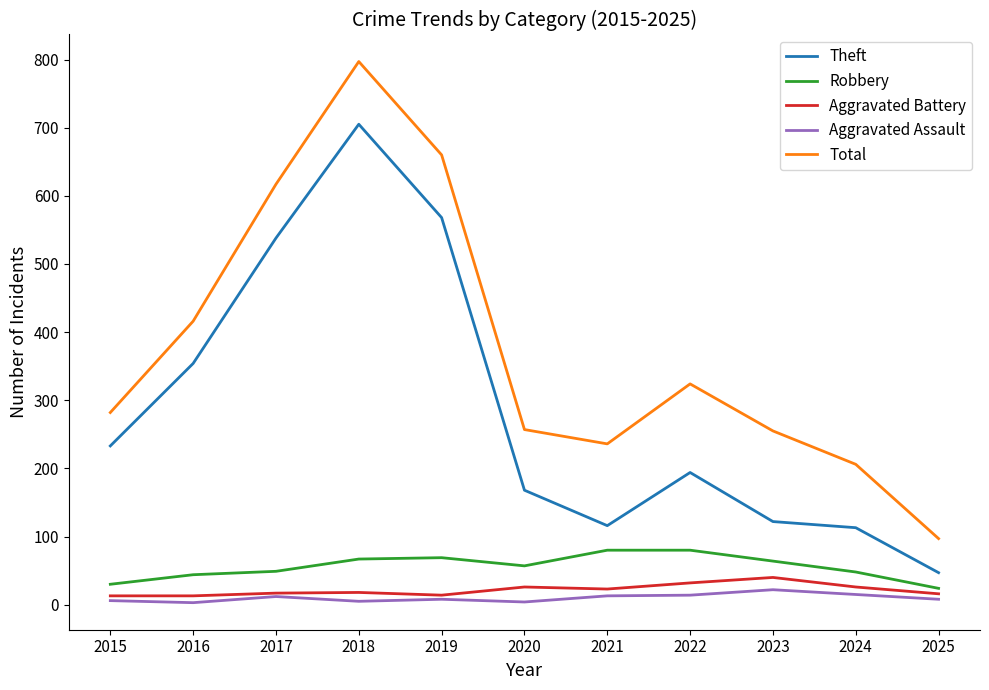

The Aggravated Battery series shows 8 at 2023. True or false?

False